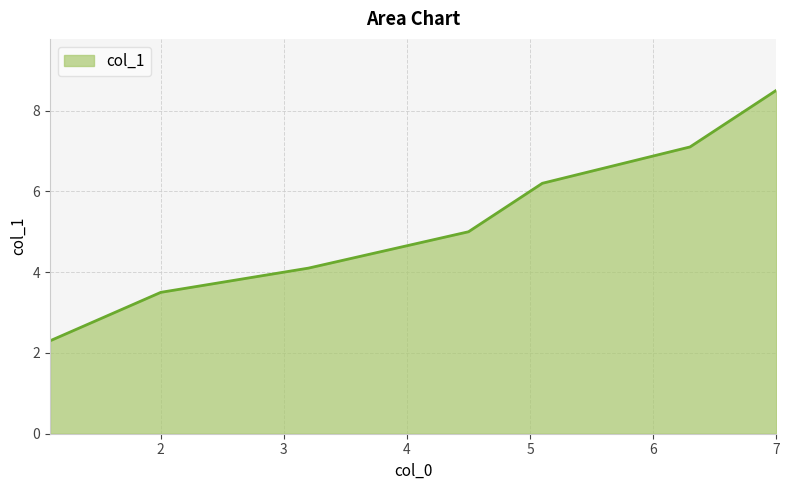

What is the maximum value shown in the chart?

8.5